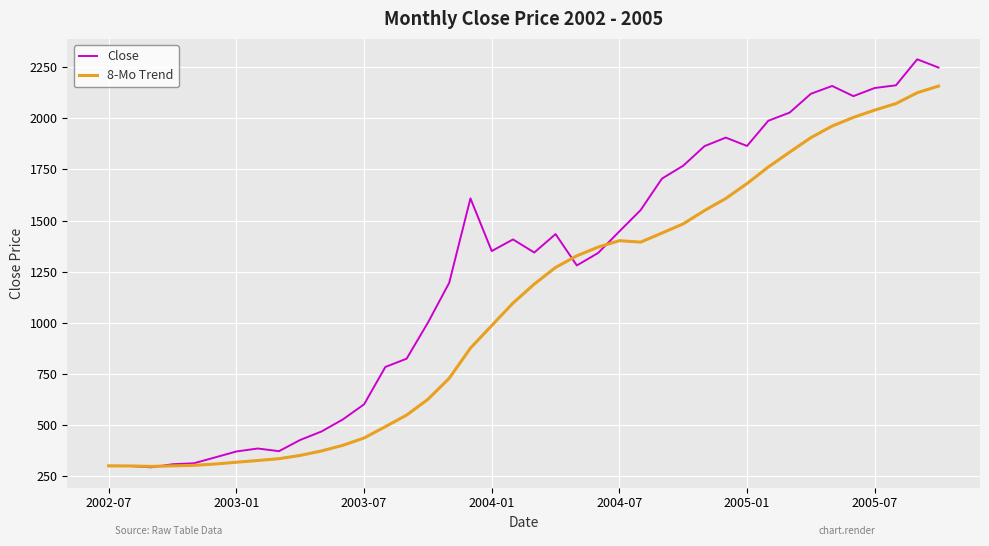

What is the lowest value of the Close series?

293.0